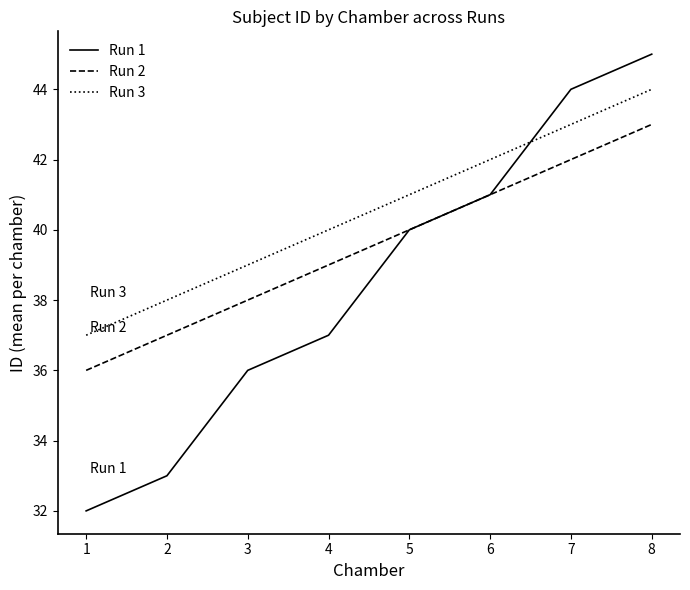

At 3, list the series in order from smallest to largest.

Run 1, Run 2, Run 3